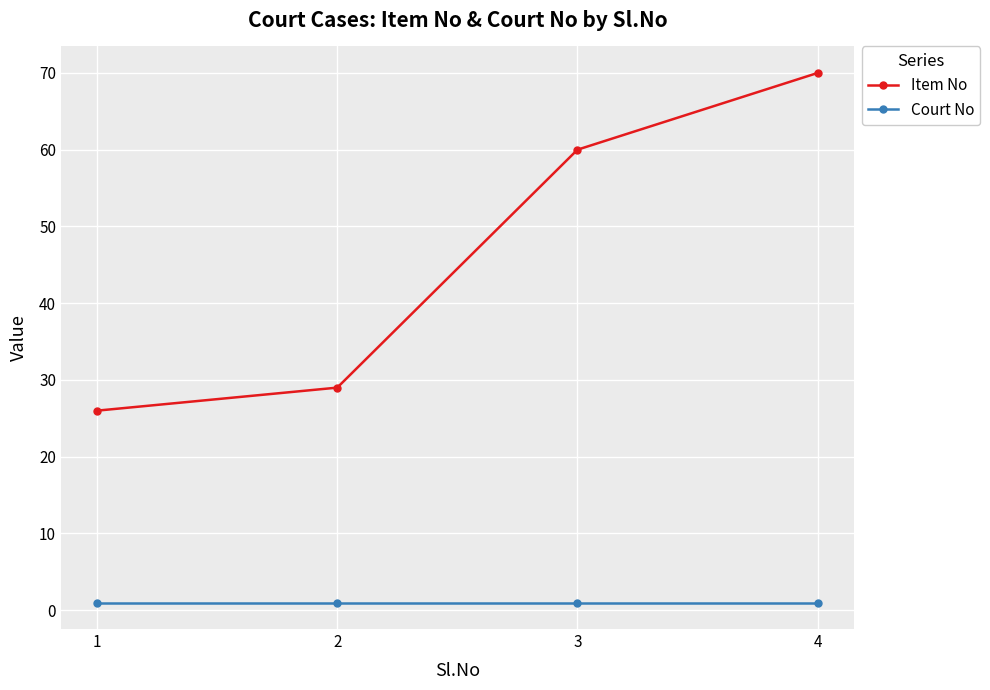

Which series has the largest range (max minus min)?

Item No